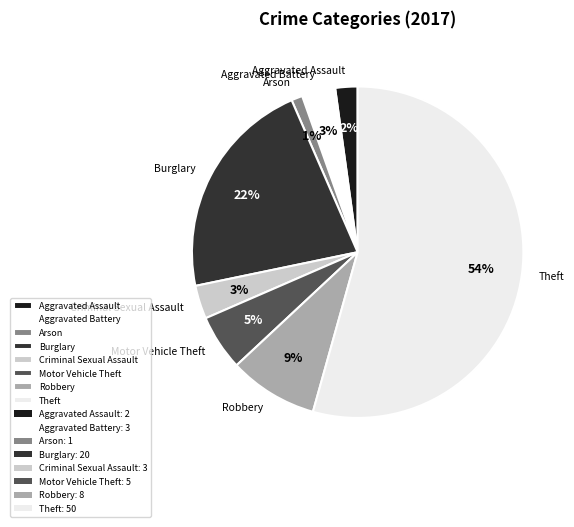

Between Aggravated Battery and Motor Vehicle Theft, which is larger?

Motor Vehicle Theft